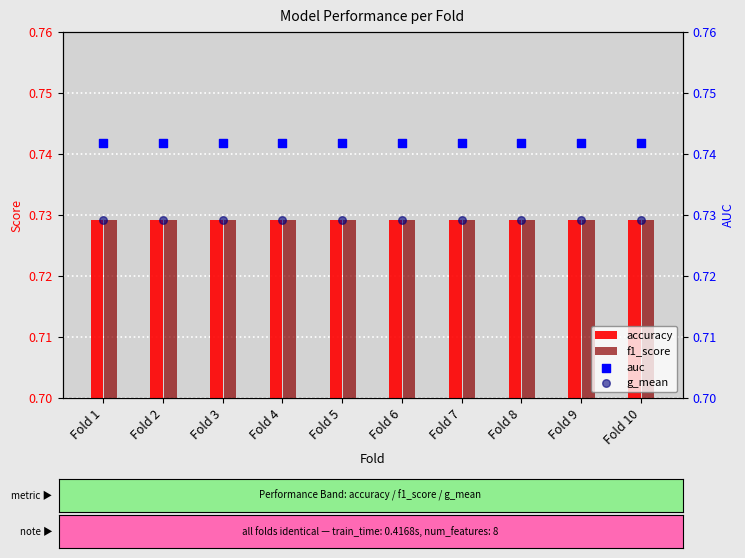

What is the total value across all series at Fold 3?

2.9